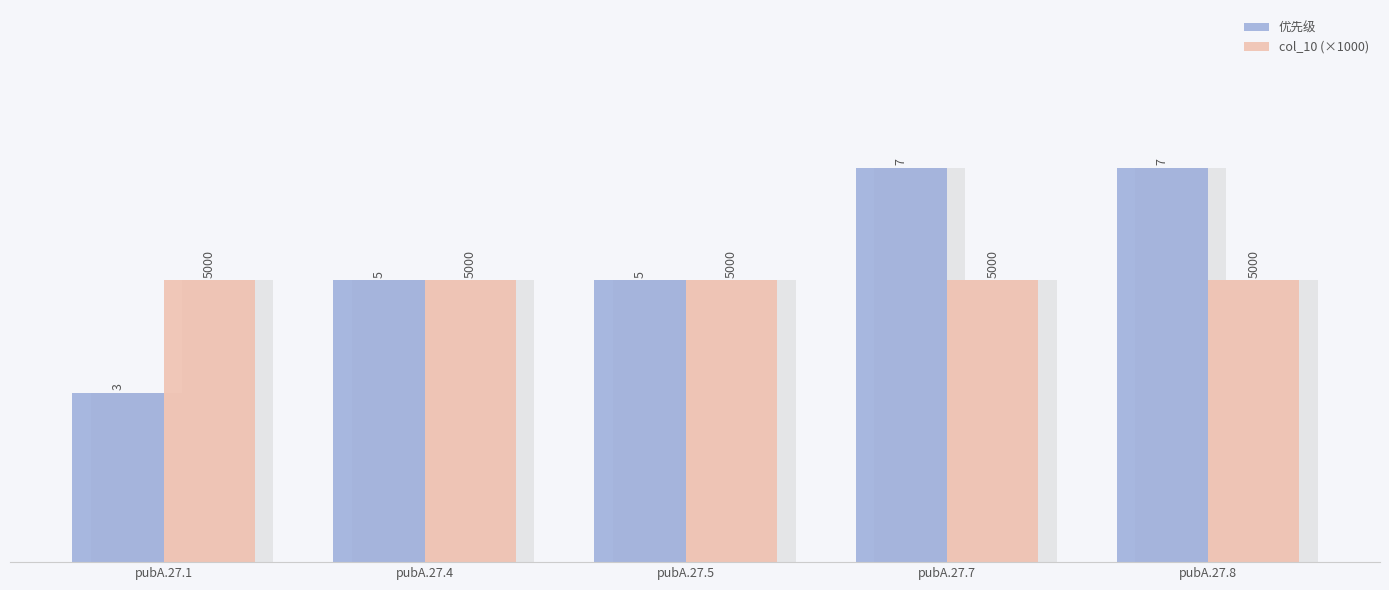

How many 优先级 values are between 5 and 7?

4